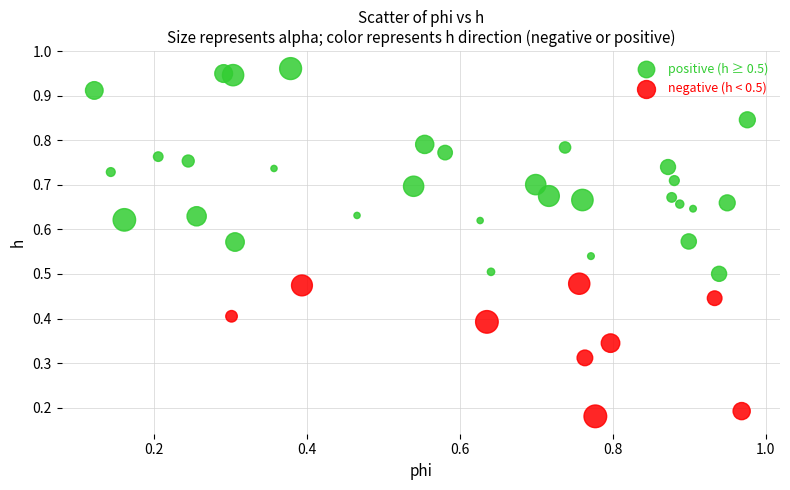

Which series has the largest Y range (max minus min)?

positive (h ≥ 0.5)